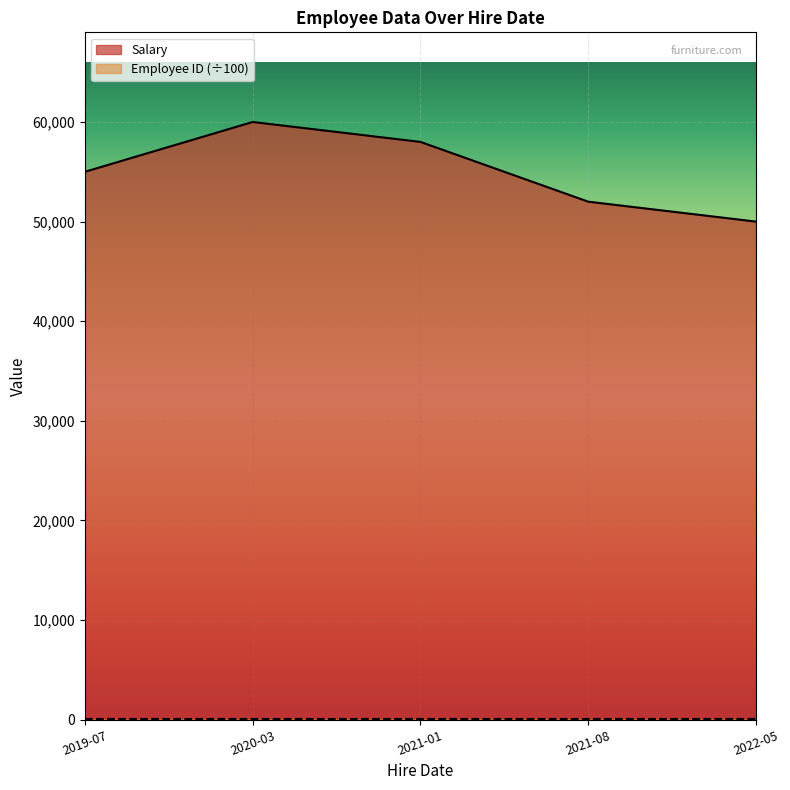

Count the Salary values in the range 52000 to 58000.

3